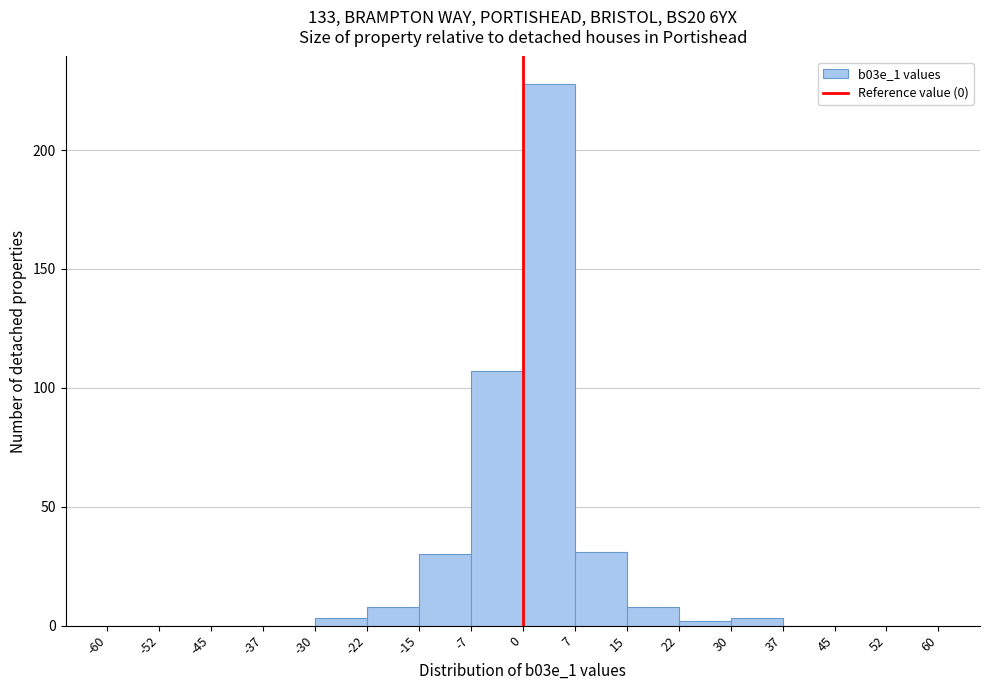

Reading left to right, transcribe this chart: for each bar, give the range it covers on the x-axis and its height. The values are not printed on the chart, so give them approximately, as read against the axis.

-60 to -52: 0
-52 to -45: 0
-45 to -37: 0
-37 to -30: 0
-30 to -22: under 5
-22 to -15: 10
-15 to -7: 30
-7 to 0: 105
0 to 7: 230
7 to 15: 30
15 to 22: 10
22 to 30: under 5
30 to 37: under 5
37 to 45: 0
45 to 52: 0
52 to 60: 0